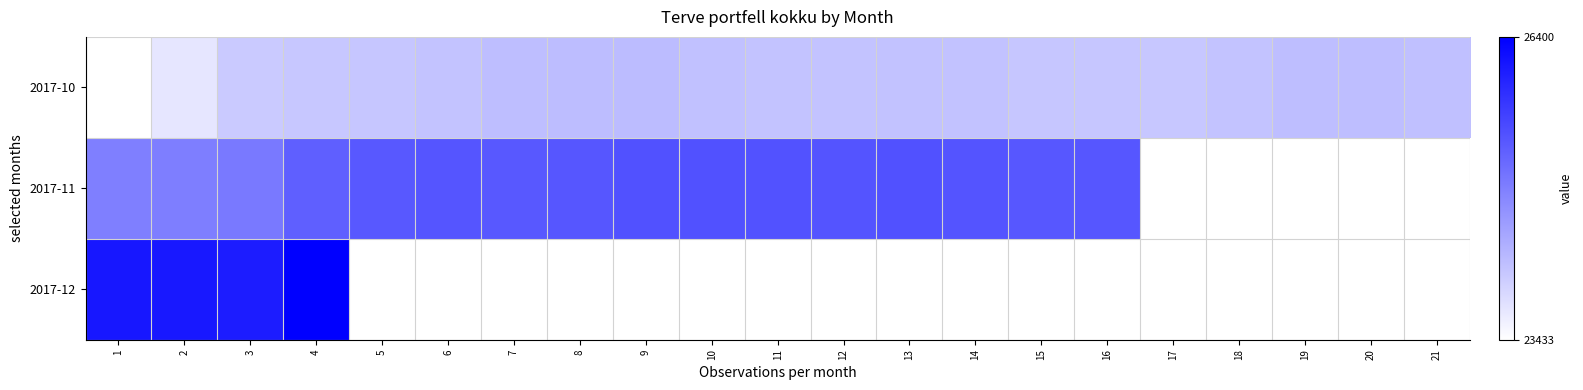

How many data points in 2017-10 are less than 24137?

10